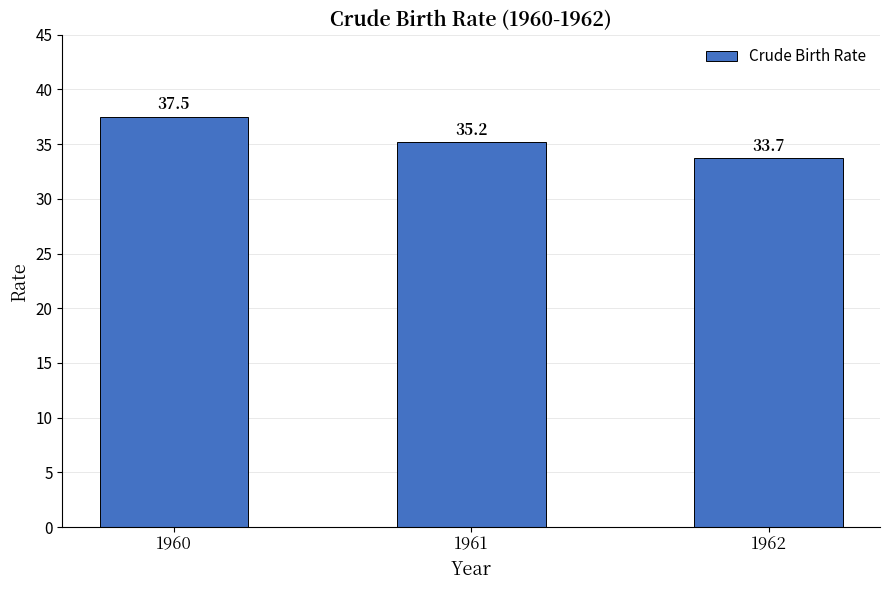

Reading left to right, what are all the values shown in this chart?

1960=37.5	1961=35.2	1962=33.7